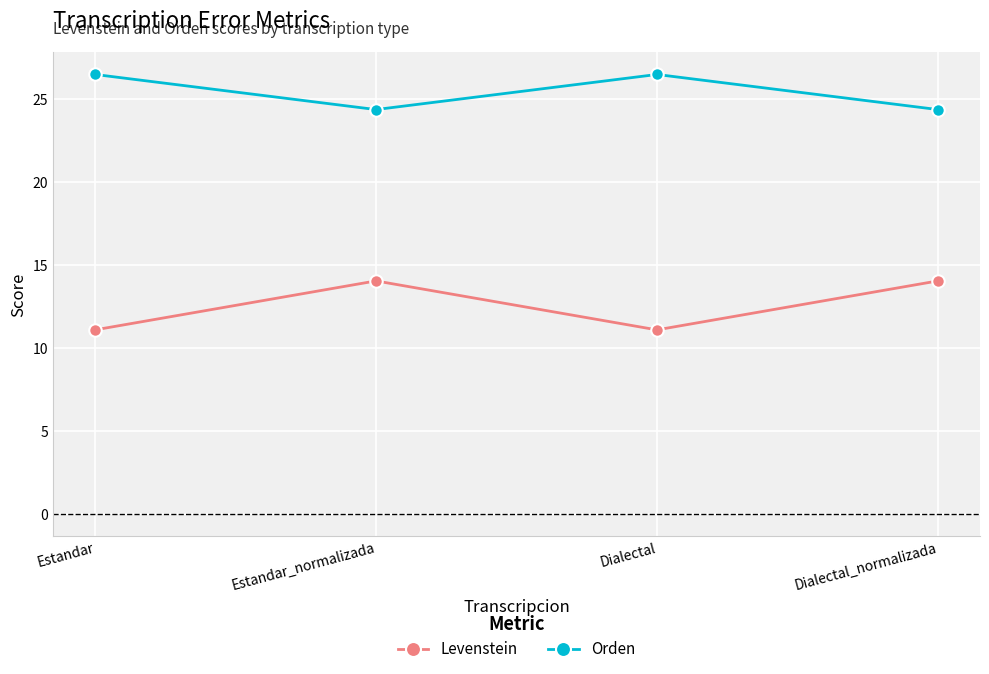

How many lines are shown in the chart?

2